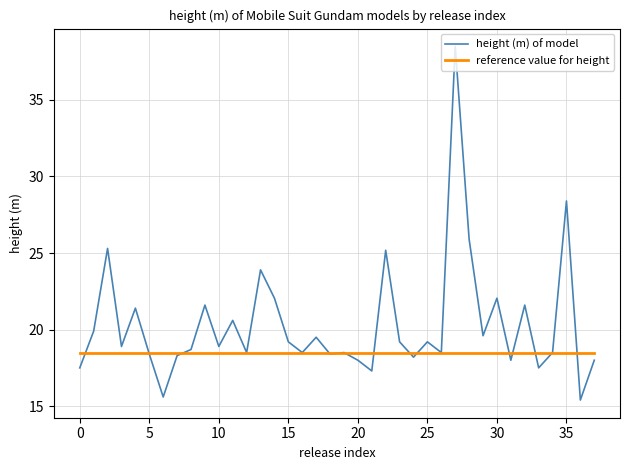

How many categories are shown in the chart?

38